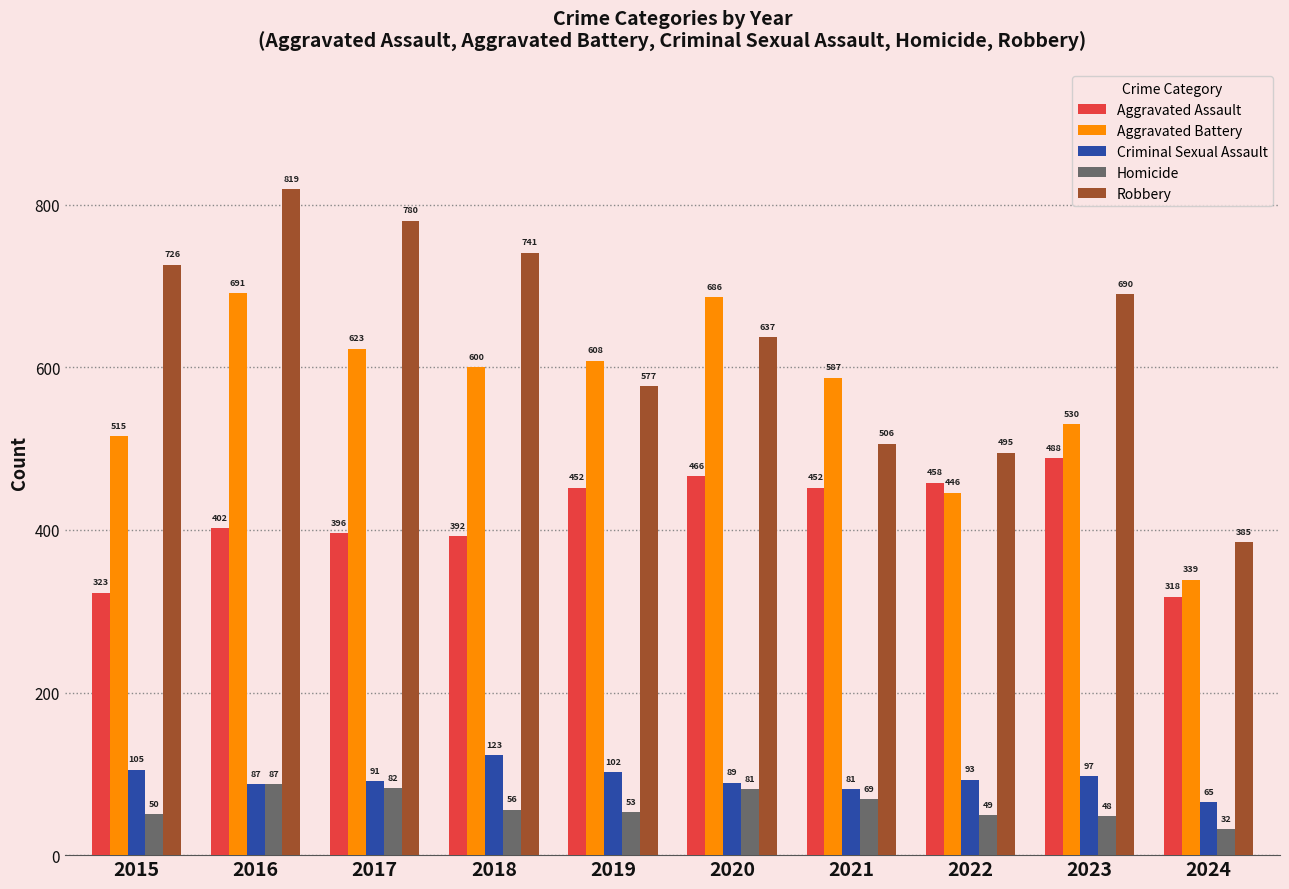

Is it true that Homicide equals 48 at 2023?

True